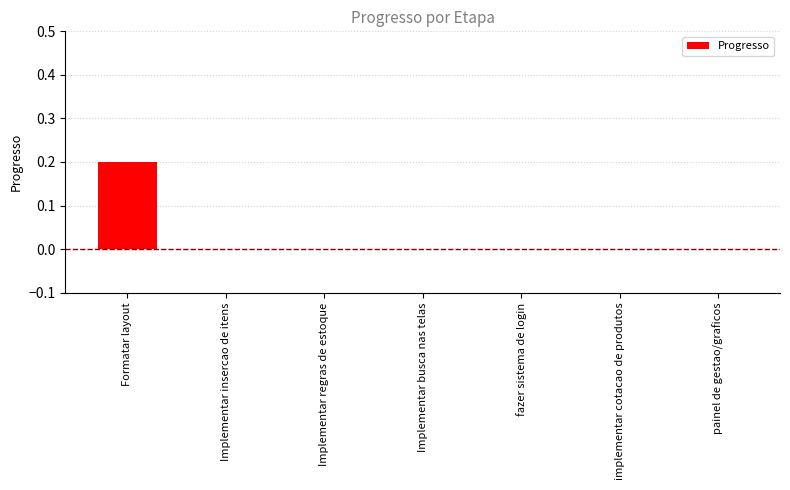

The value at painel de gestao/graficos is 0.0. True or false?

True